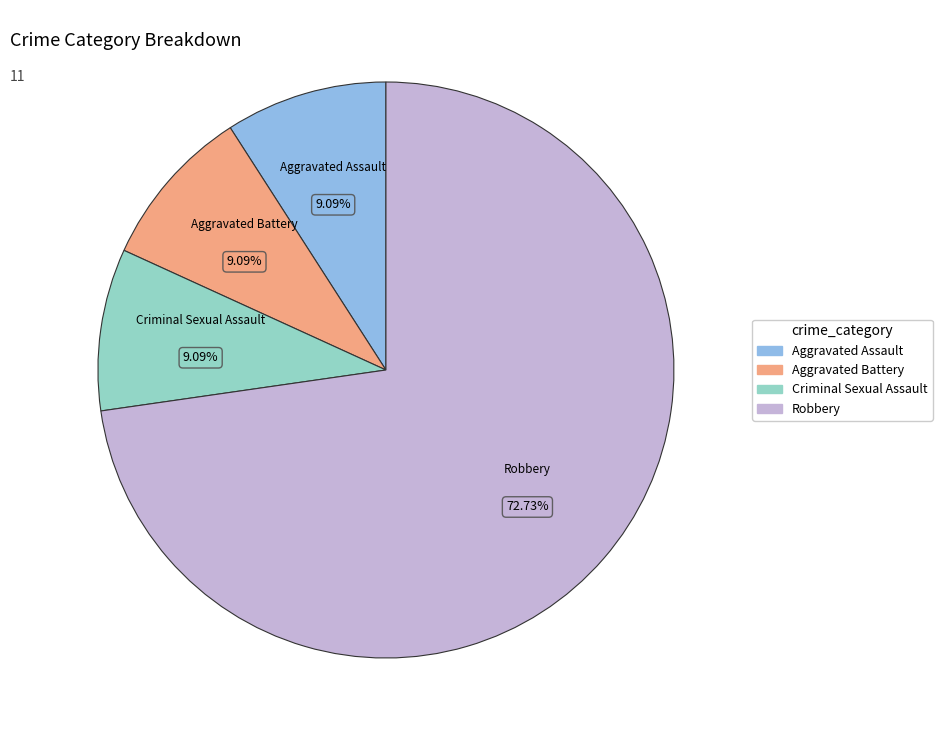

To the nearest percent, what is the difference between the largest and smallest slice percentages?

64%